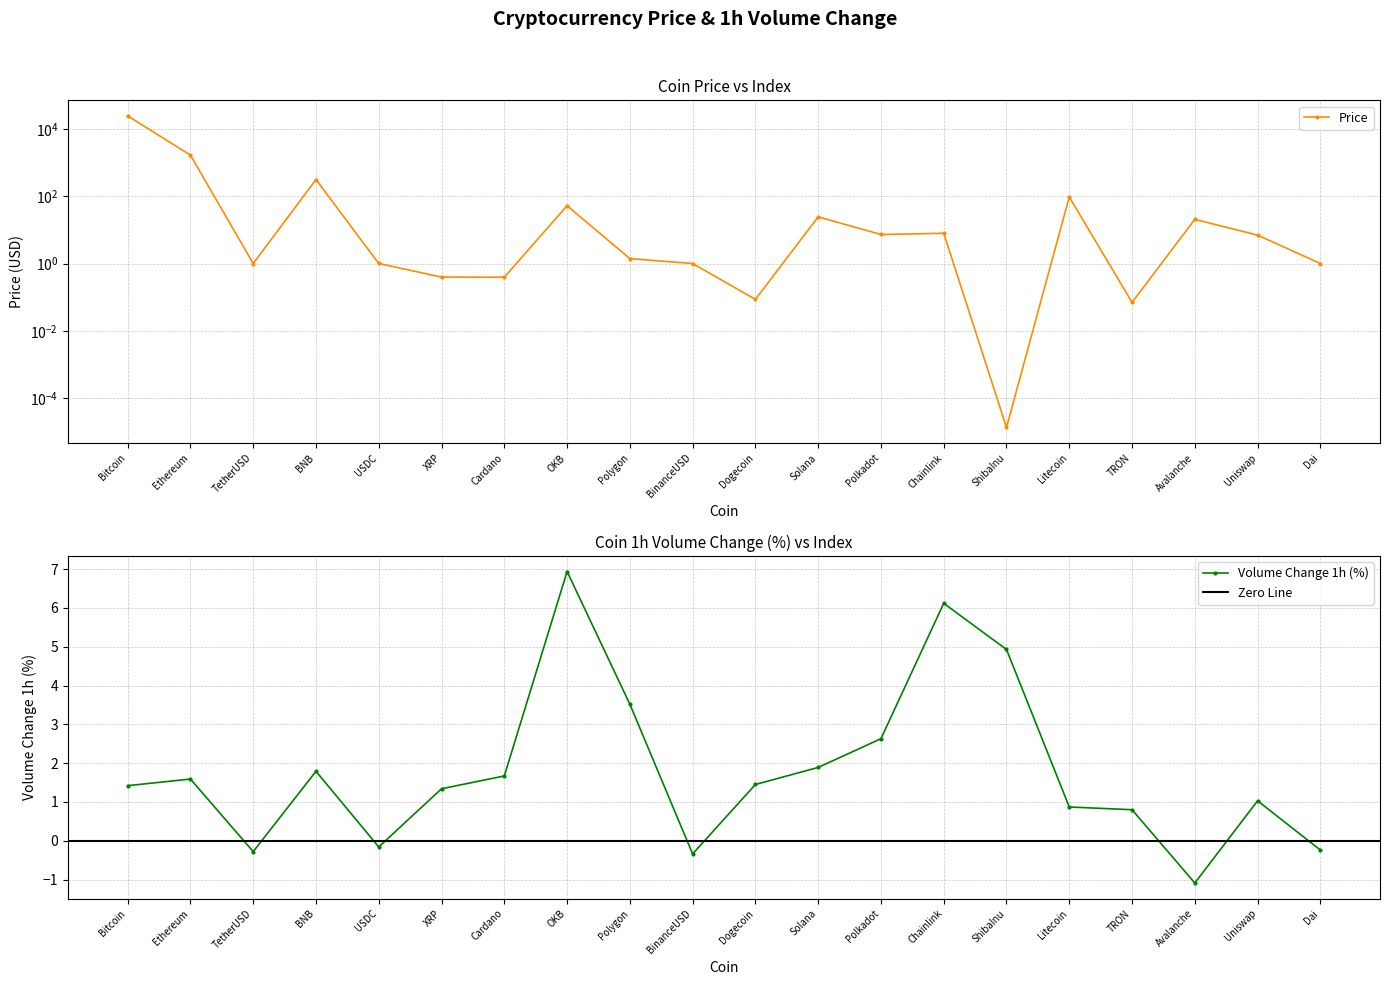

How many data points in Volume_1h_pct are above 1?

13